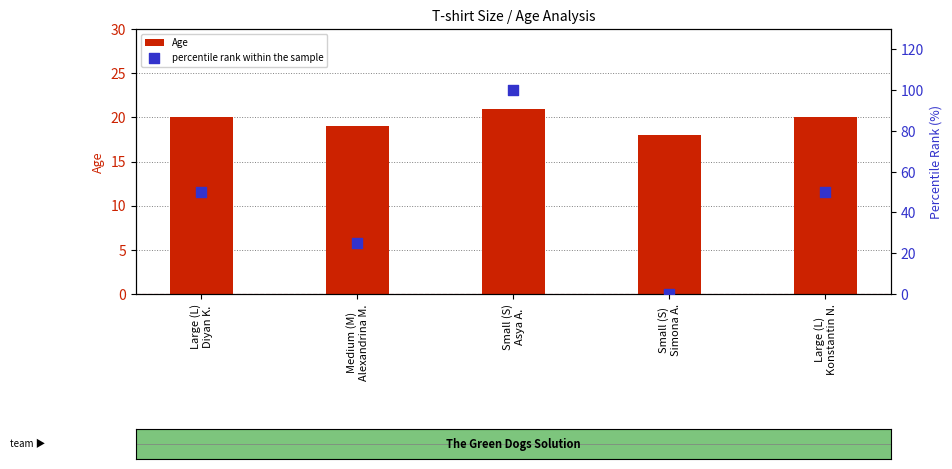

What is the total value across all series at Small (S)
Asya A.?

121